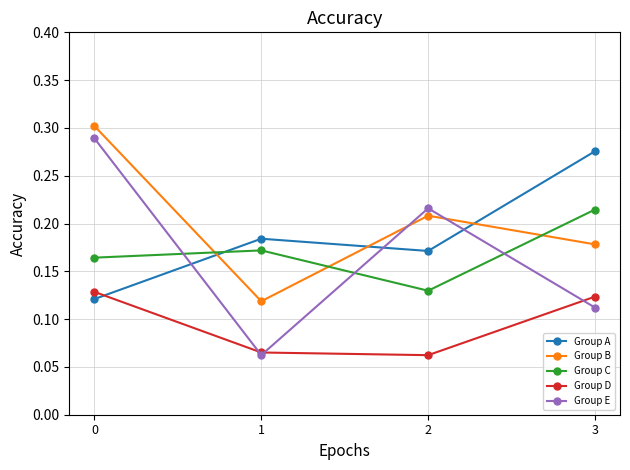

What is the total value across all series at 0?

1.0